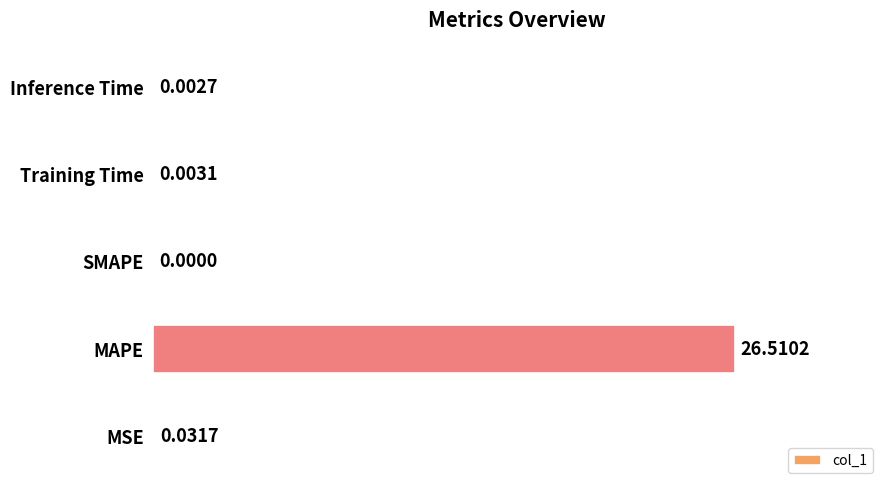

What is the change in value from MAPE to SMAPE?

-26.5